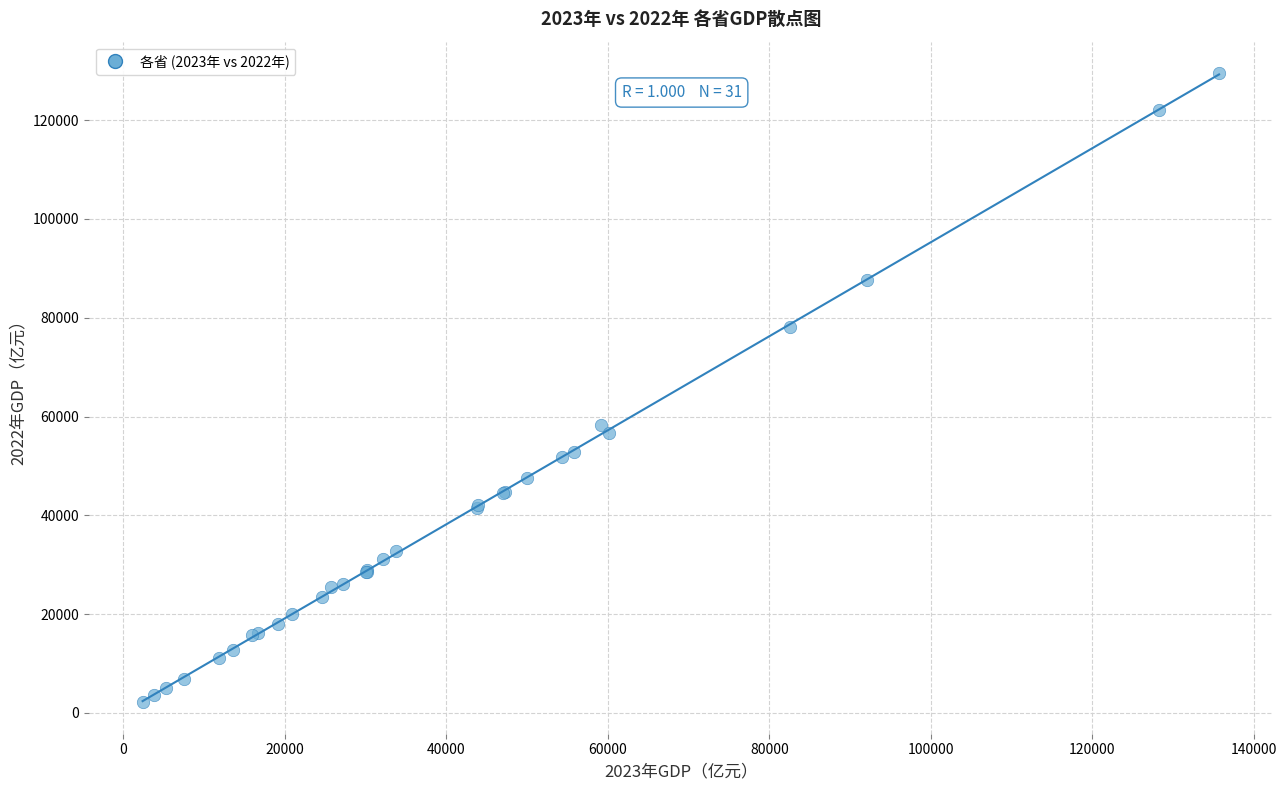

What Y value in the scatter plot is closest to 65831?

58220.1